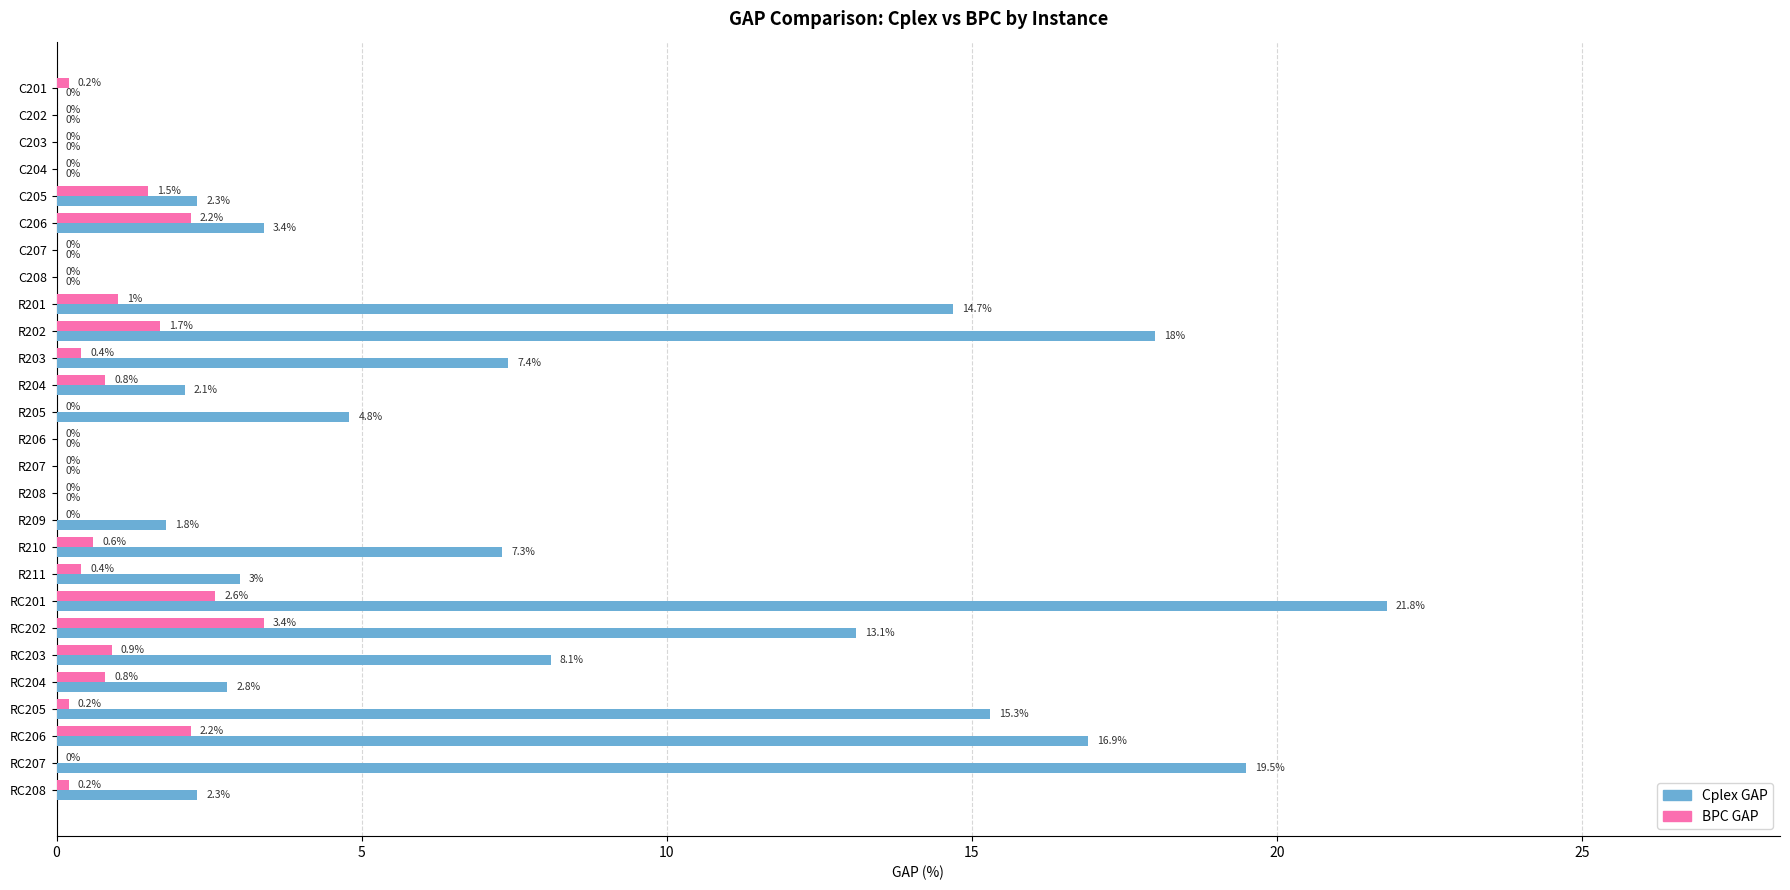

Where is Cplex GAP nearest to the value 10?

RC203